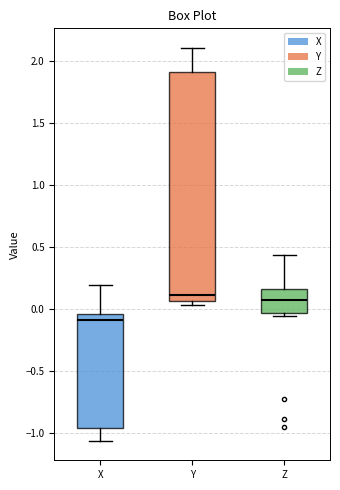

Reading left to right, transcribe this box plot: for each box, give where its median line is, the range the box spans, and where its two whiskers end, as read against the y-axis. The values are not printed on the chart, so give them approximately, as read against the axis.

X: median -0.10, box -0.95 to -0.05, whiskers -1.05 to 0.20
Y: median 0.10, box 0.05 to 1.90, whiskers 0.05 (just below the box's lower edge) to 2.10
Z: median 0.05, box -0.05 to 0.15, whiskers -0.05 (just below the box's lower edge) to 0.45